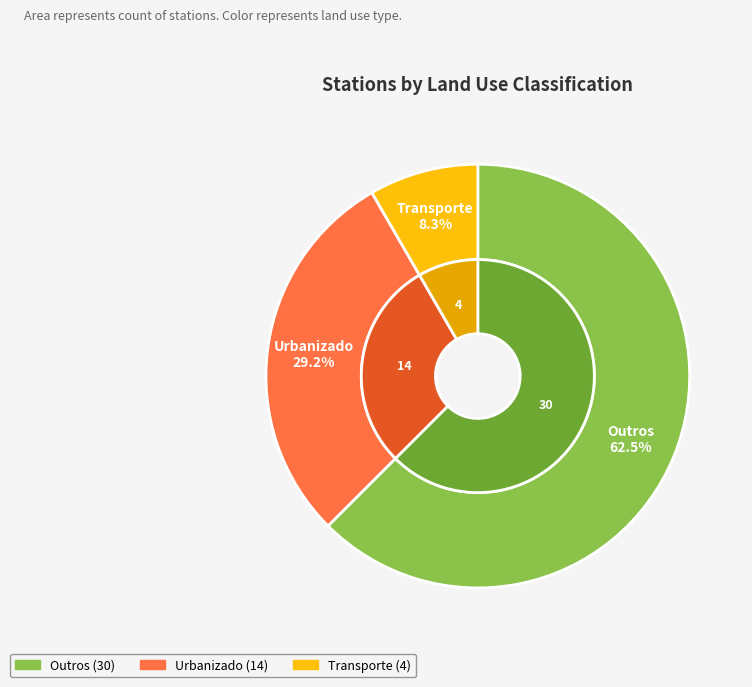

What is the total percentage of Transporte and Urbanizado?

37.5%